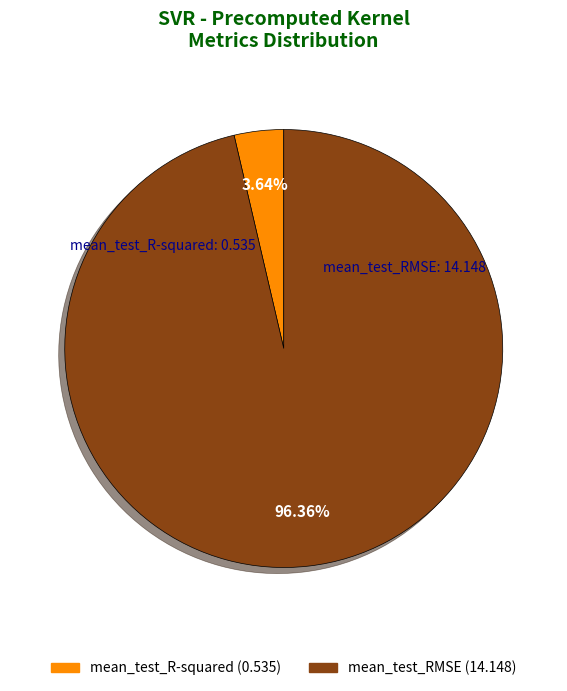

How many segments does this pie chart have?

2